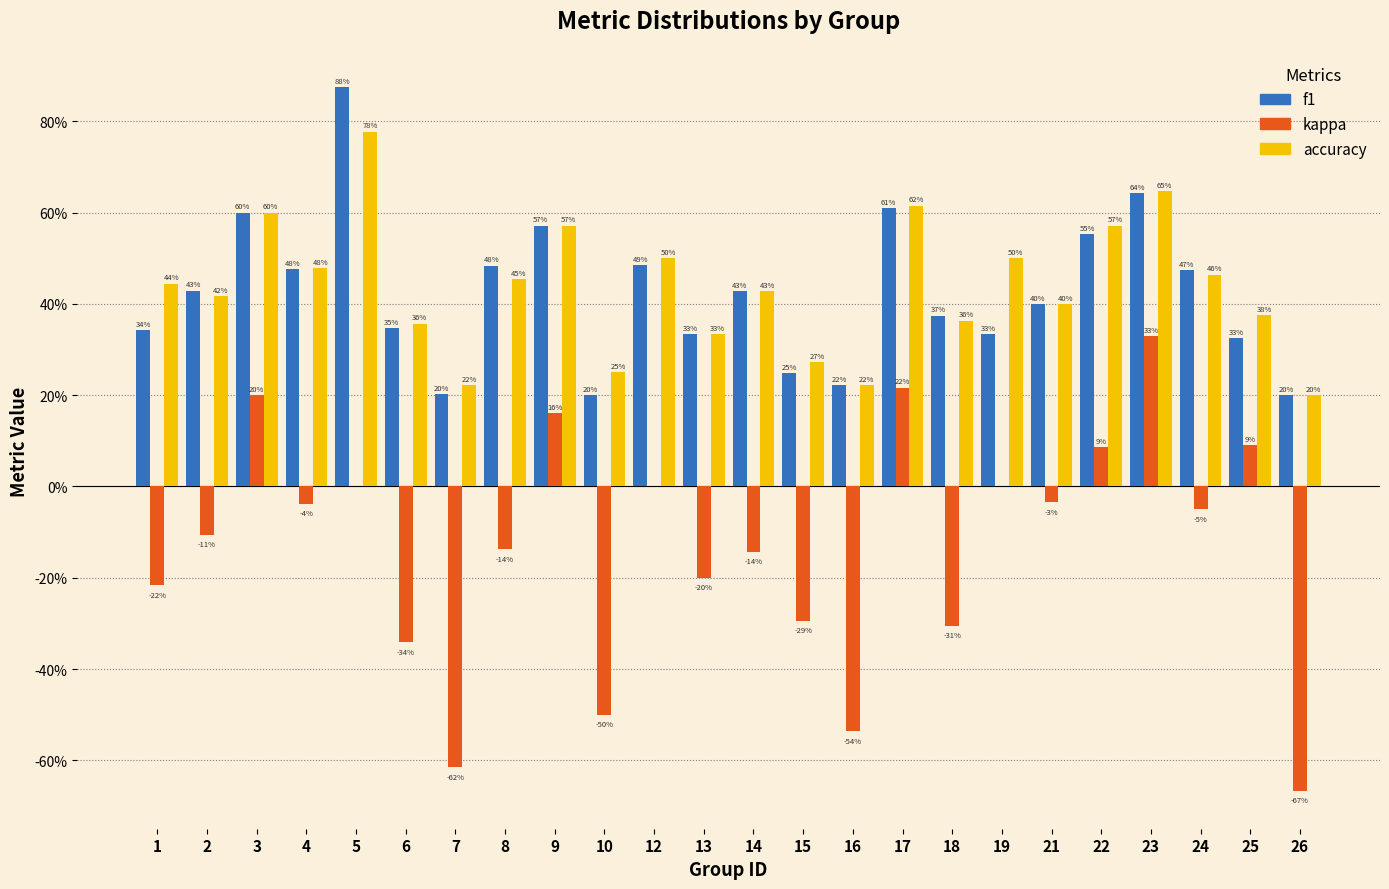

What are all the series names shown in the legend?

f1, kappa, accuracy